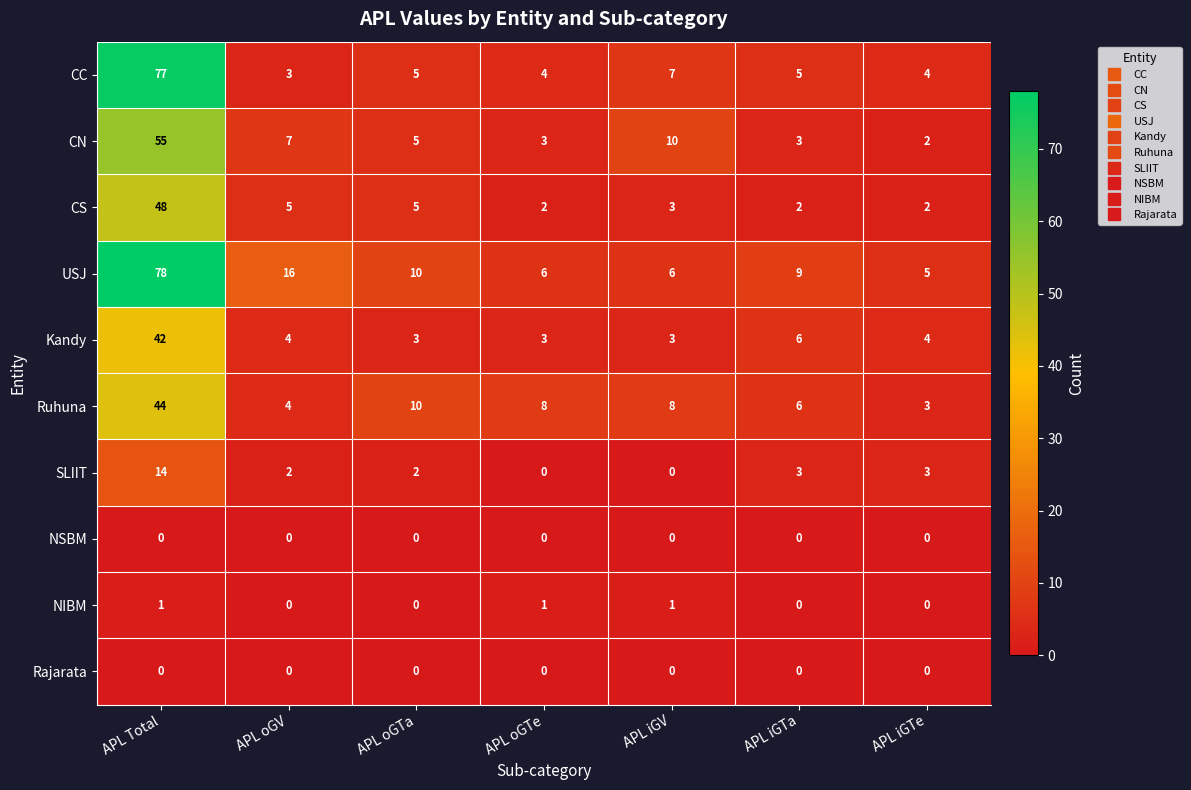

What is the spread (max minus min) of values at APL Total?

78